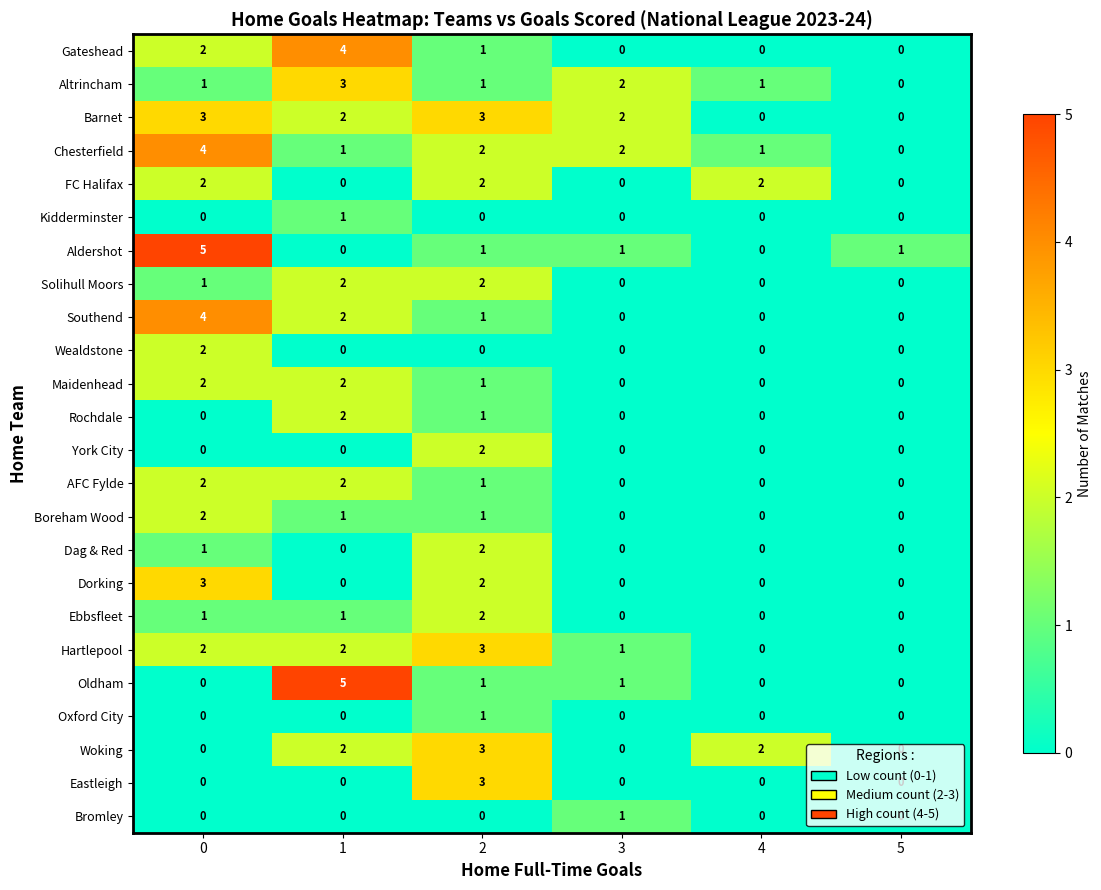

Is the value of Boreham Wood at 3 greater than the value of Ebbsfleet at 2?

No